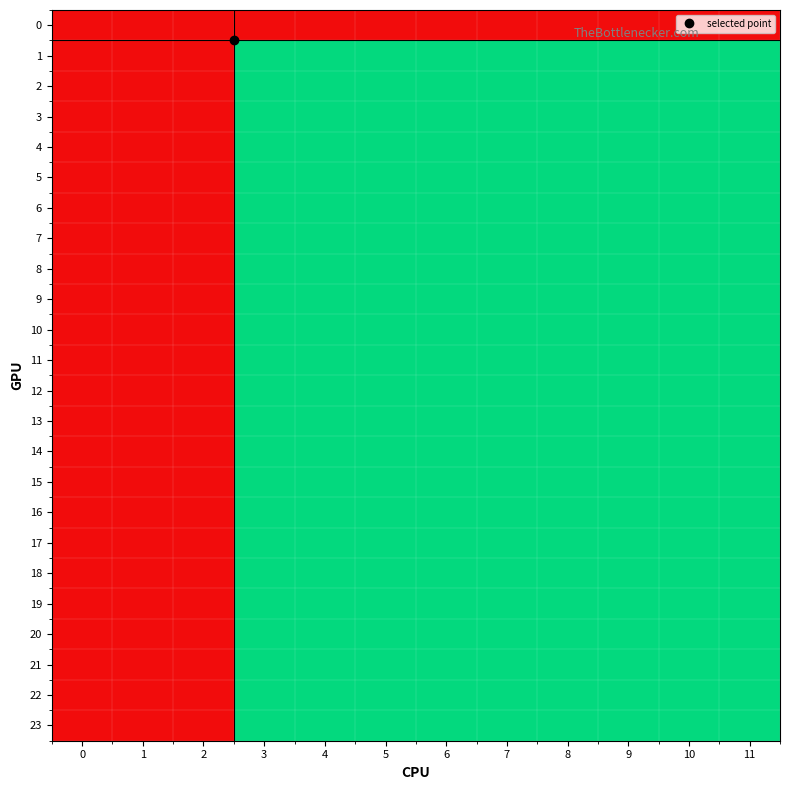

At how many categories does at least one series exceed 1?

3